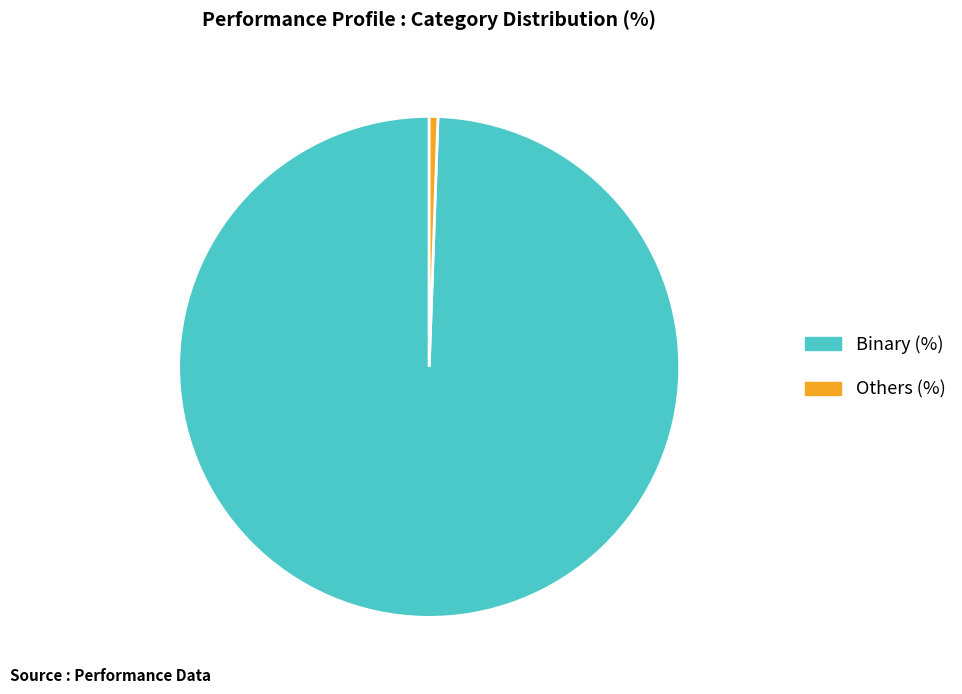

What is the majority slice?

Binary (%)